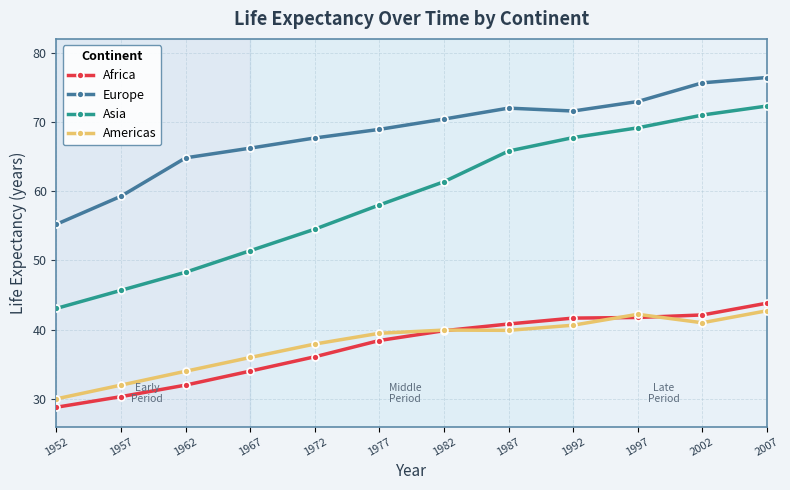

List the series in order of their peak value, lowest first.

Americas, Africa, Asia, Europe